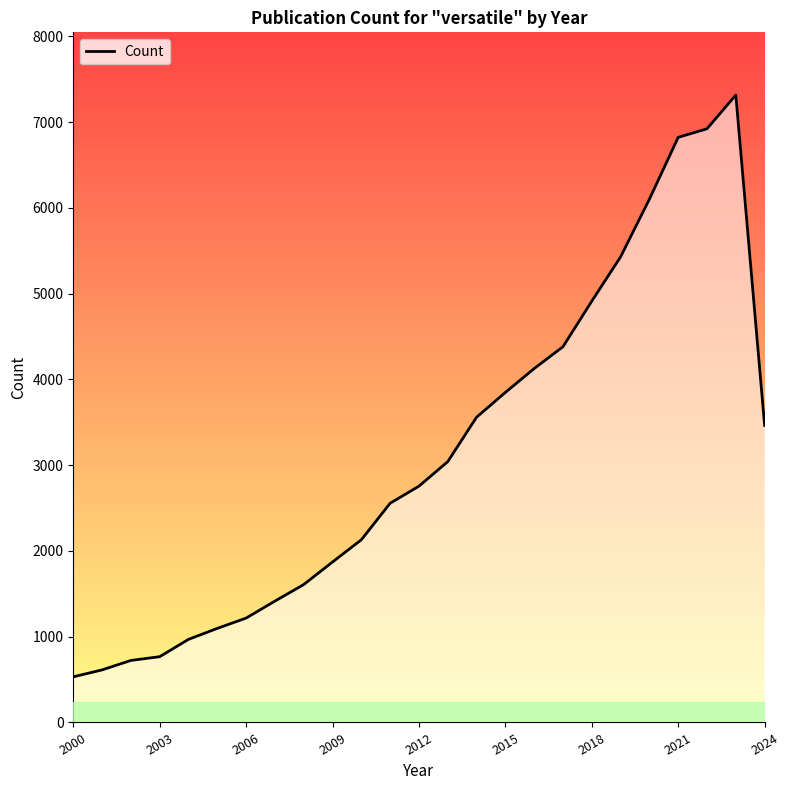

What position from the right is 11?

14